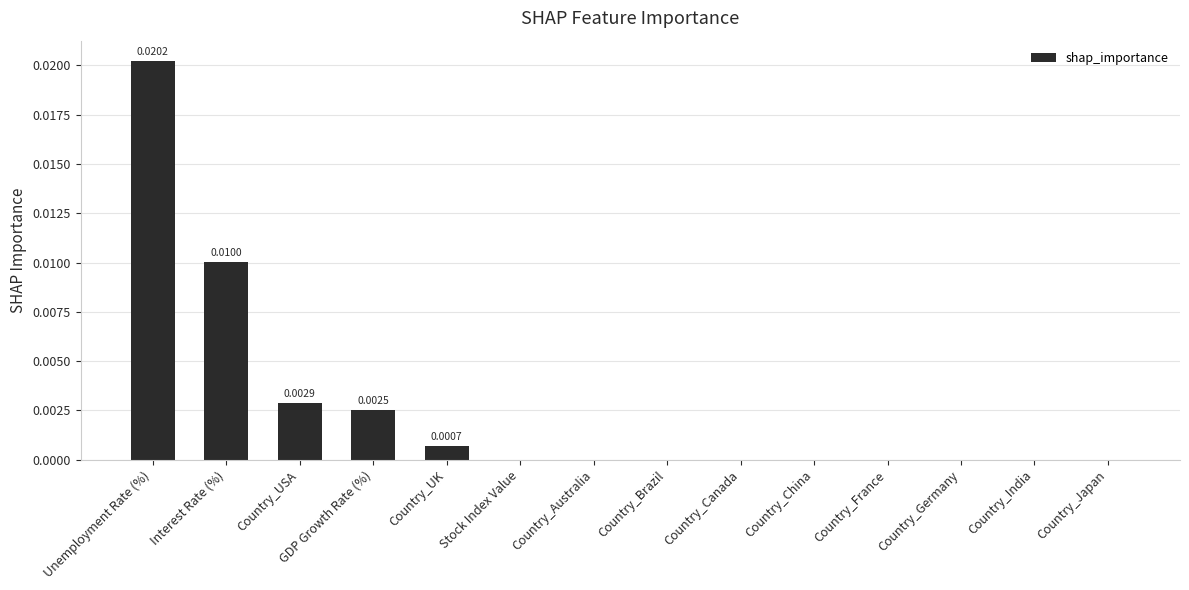

At which category does the chart reach its peak across all series?

Unemployment Rate (%)